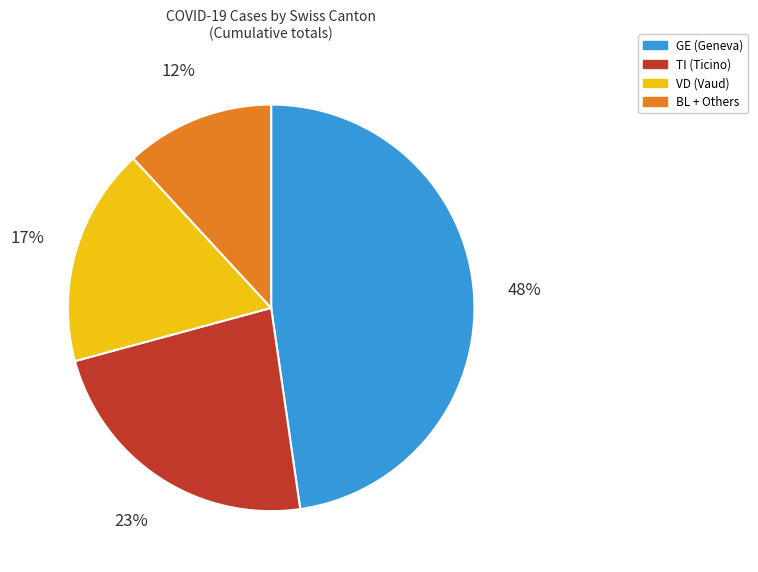

To the nearest percent, what is the difference between the largest and smallest slice percentages?

36%